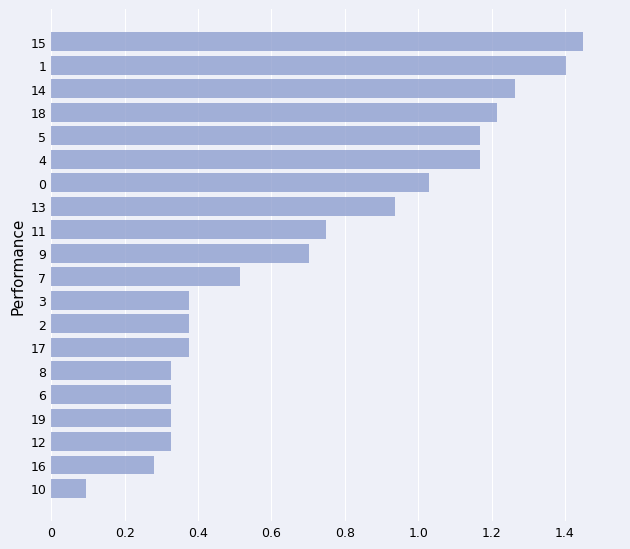

Between 7 and 4, which is larger?

4